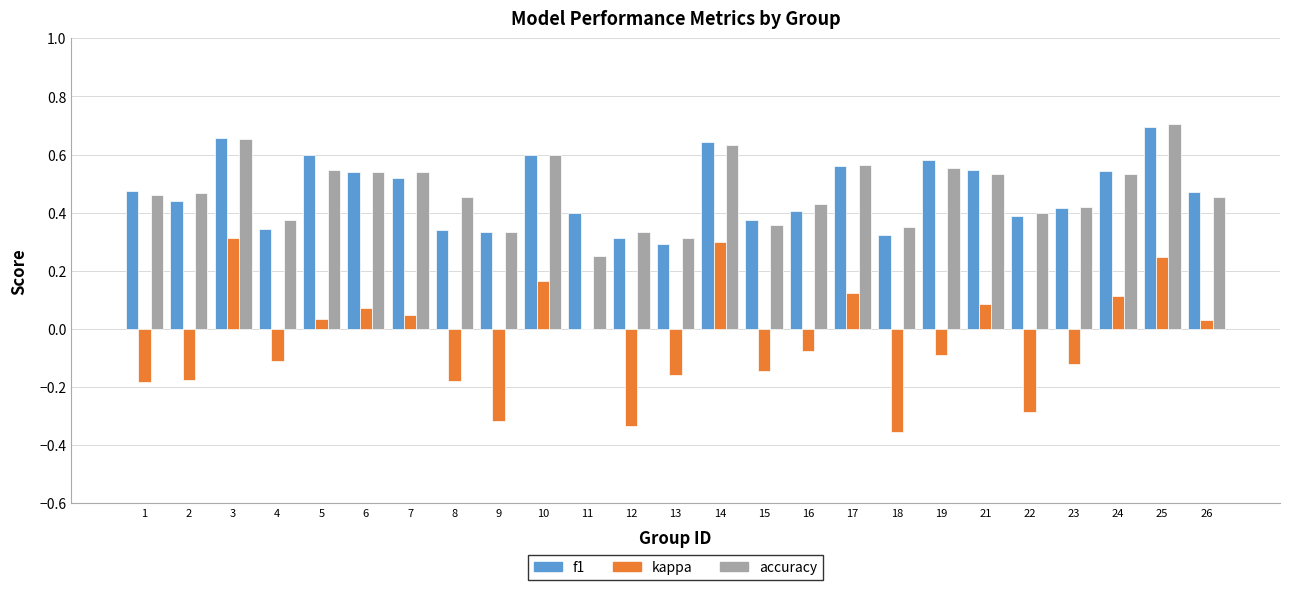

How many distinct data groups are displayed?

3